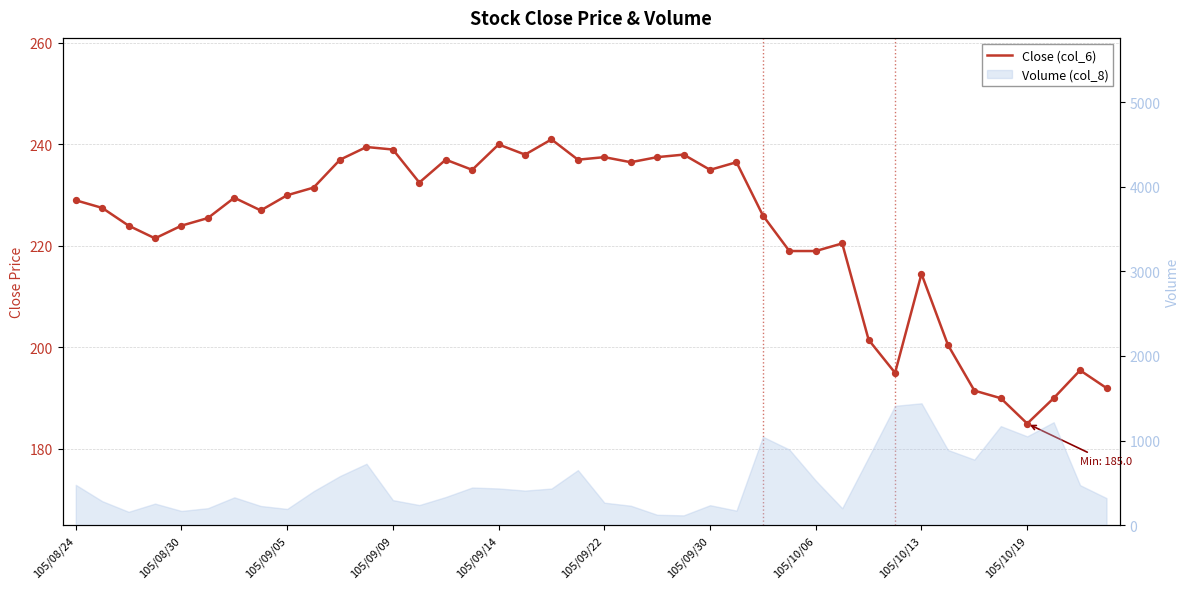

What is the change in value from 13 to 34?

-41.0